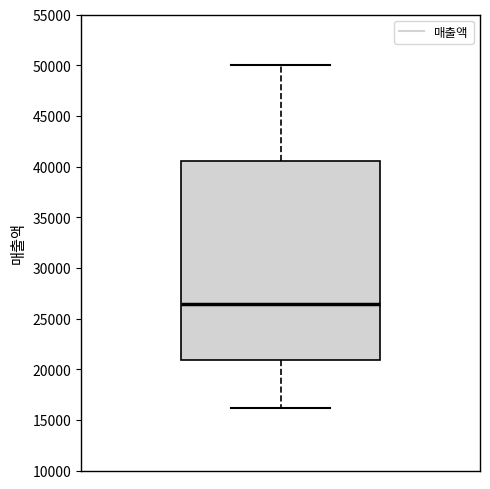

Where is the upper edge of the box on the y-axis? The values are not printed on the chart, so give them approximately, as read against the axis.

40500